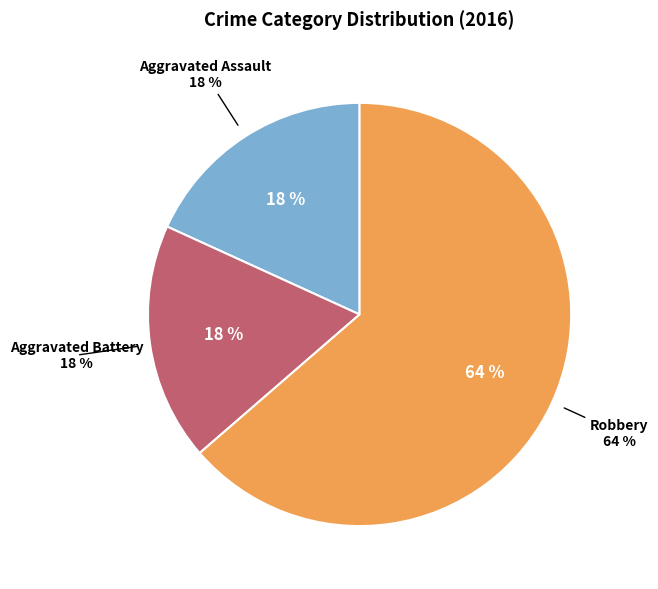

Is it true that Robbery is 64% of the pie?

True